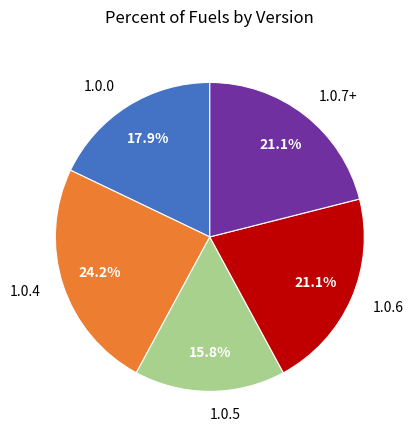

Does any single category account for the majority?

No